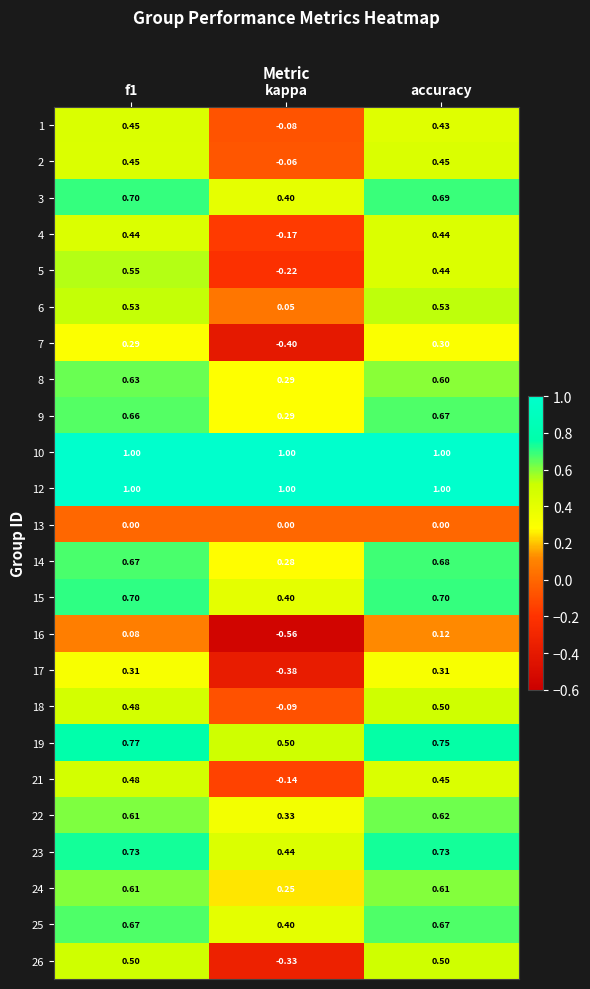

At which label is 18 closest to 0?

kappa